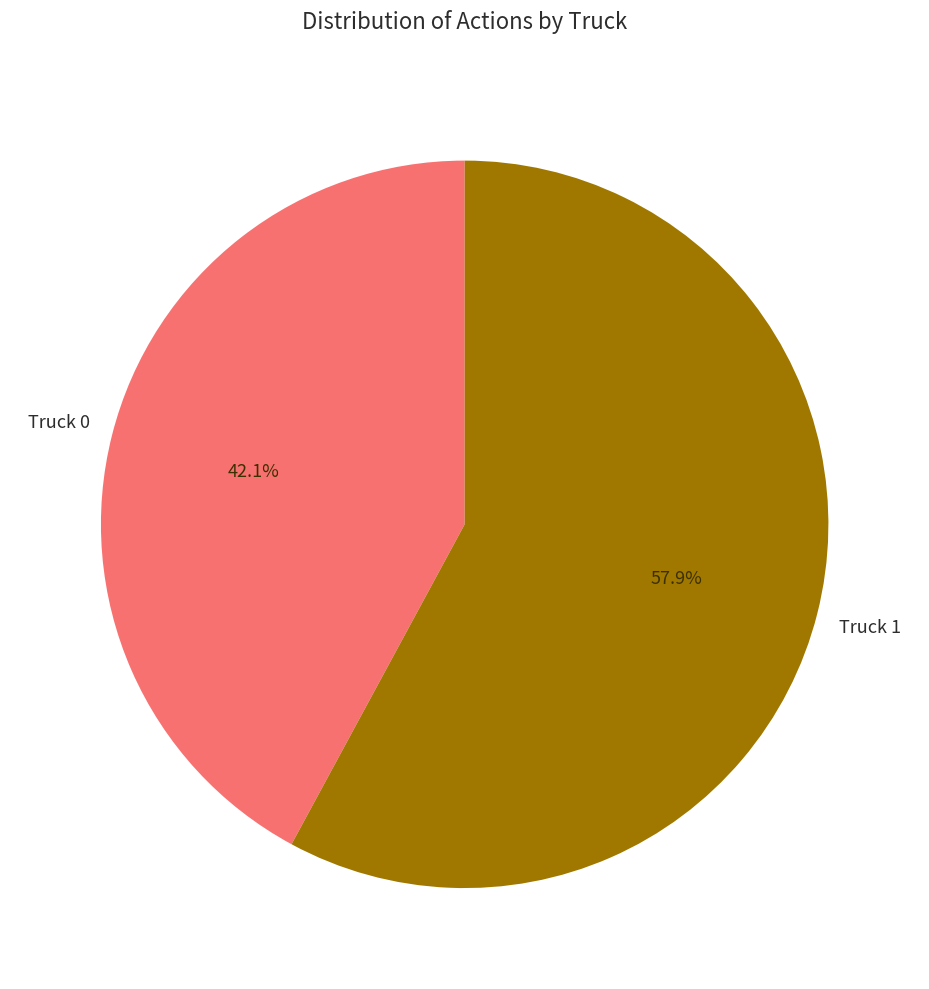

How many segments does this pie chart have?

2